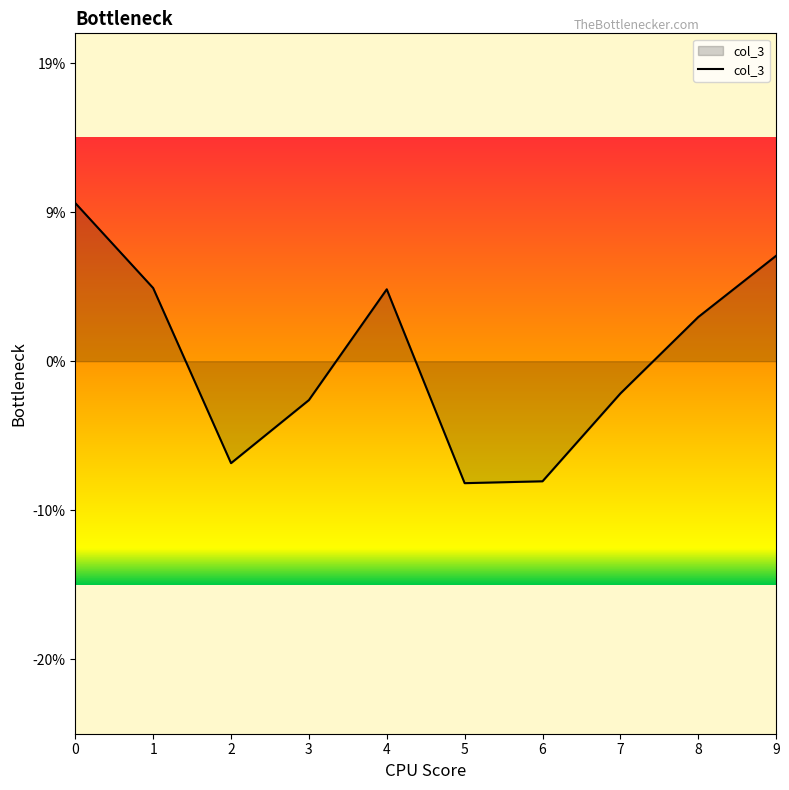

What is the maximum value shown in the chart?

0.1